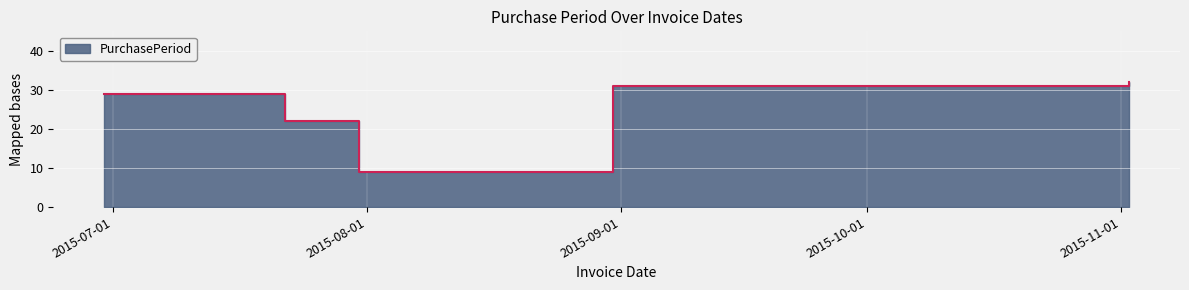

What is the value of the 3rd point from the left?

9